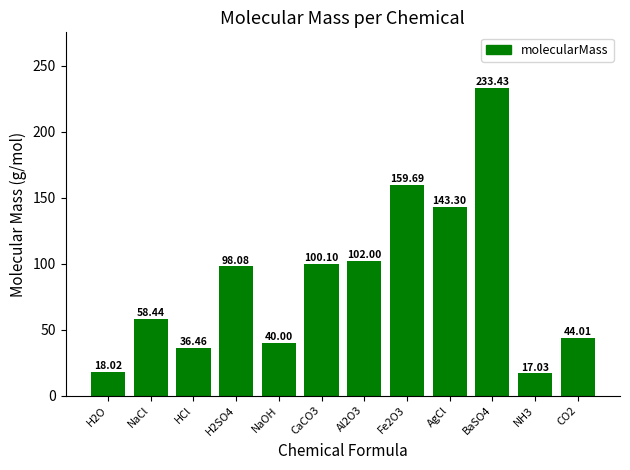

What is the label of the 1st bar from the right?

CO2